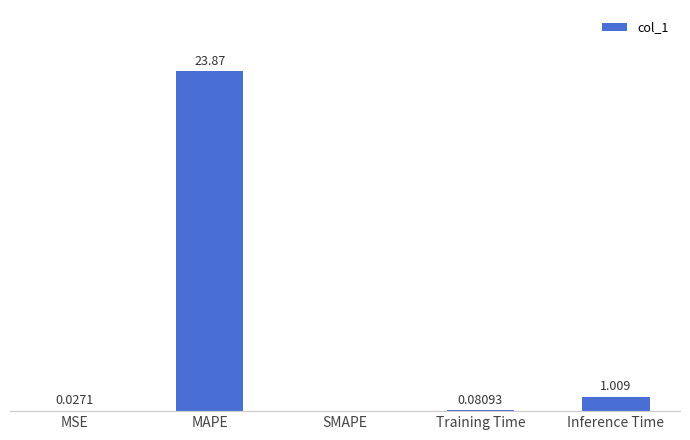

Where is the data nearest to the value 11?

Inference Time